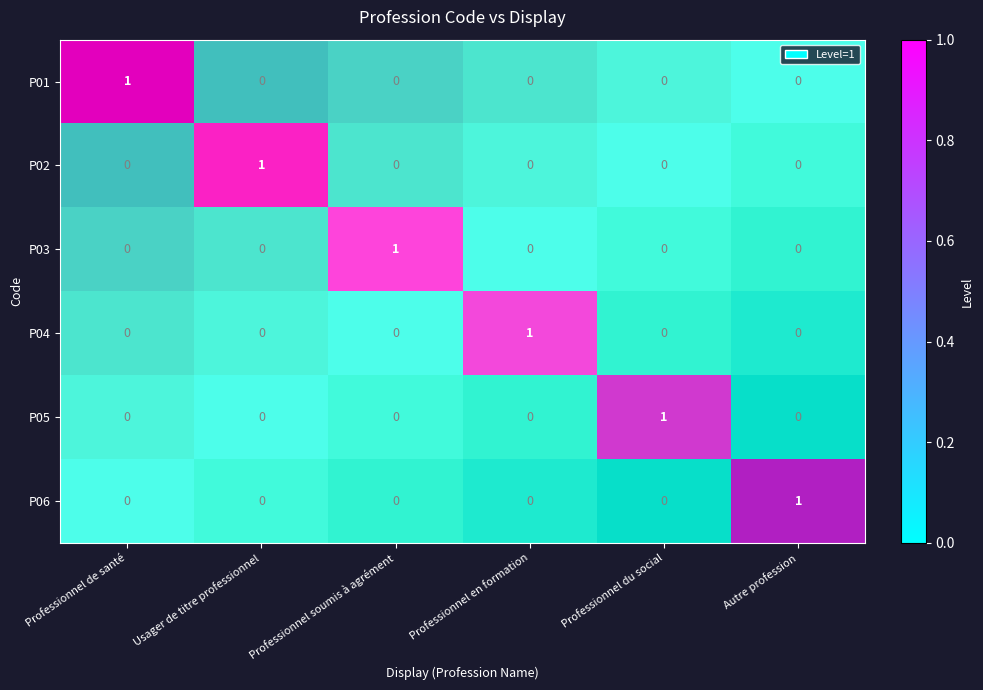

Rank the series by their maximum value, from lowest to highest.

P01, P02, P03, P04, P05, P06